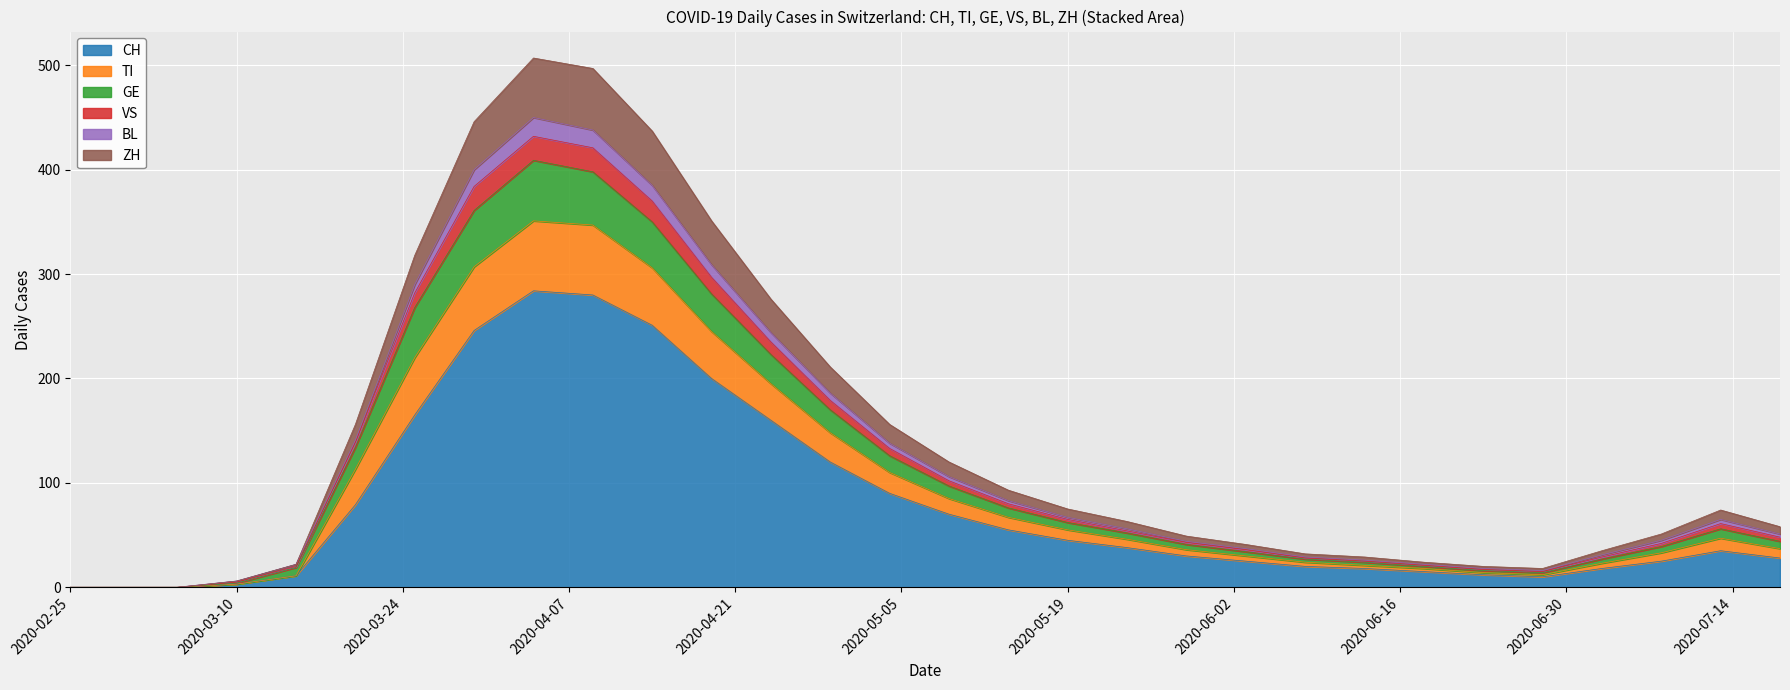

How many distinct data groups are displayed?

6